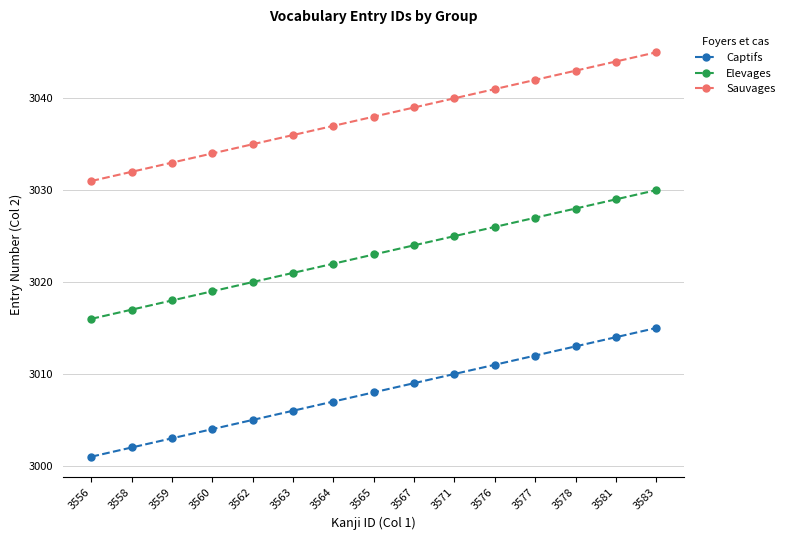

Read the Captifs value at 3581, to the nearest 10.

3010